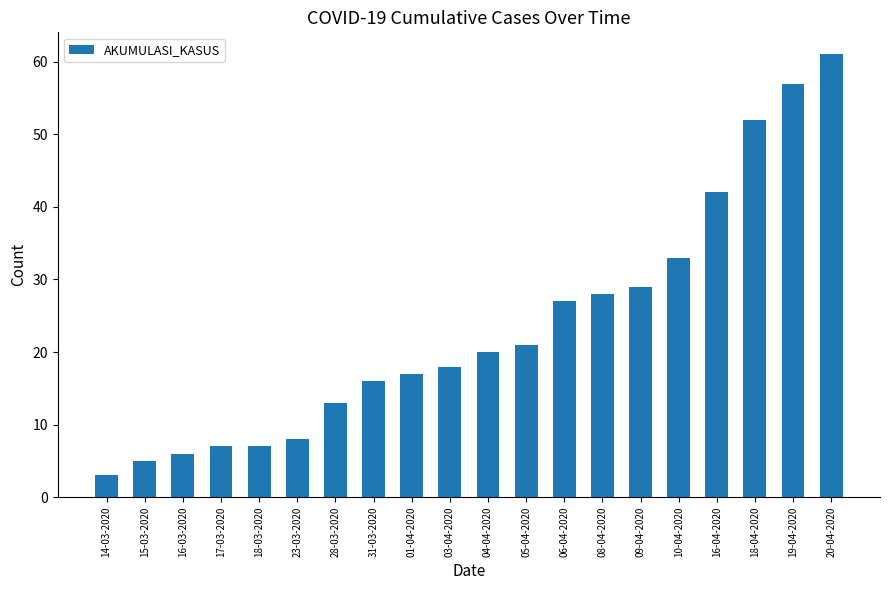

What position from the right is 10-04-2020?

5